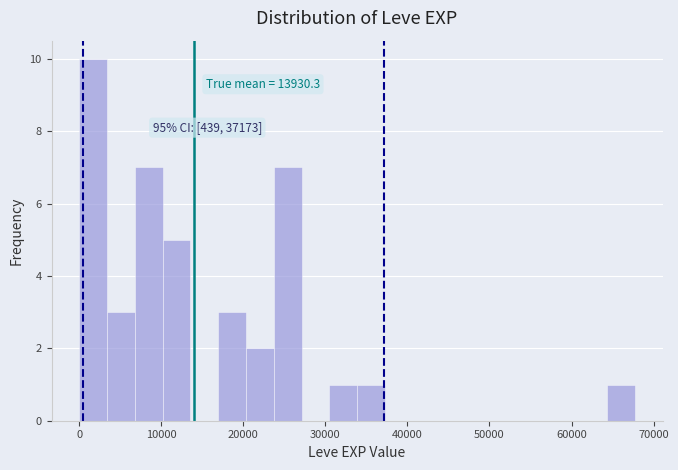

Around what value on the x-axis is the tallest bar? Give the approximate position of its centre, as read against the axis.

2000